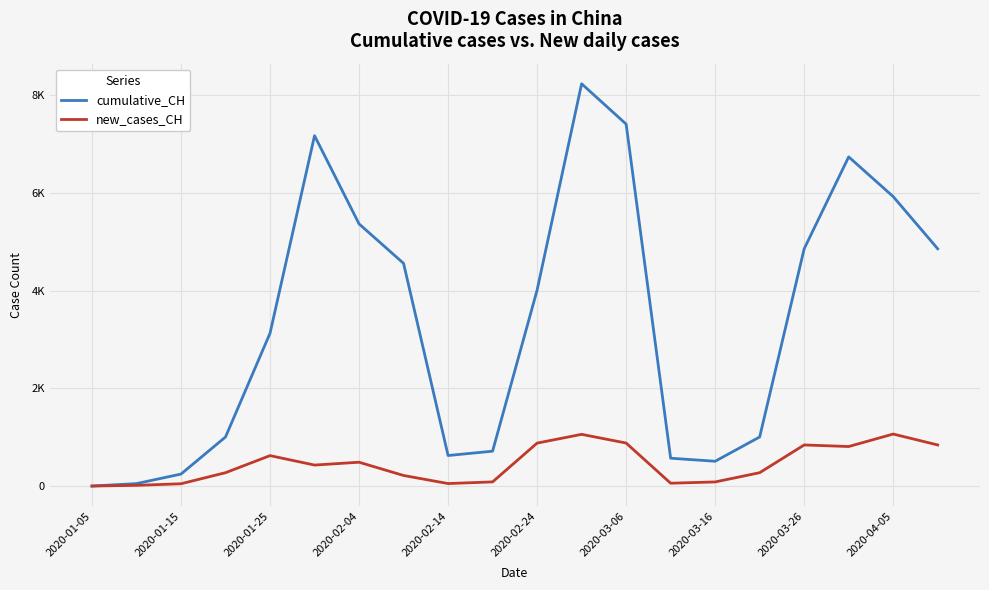

True or false: cumulative_CH and new_cases_CH intersect in this chart.

False